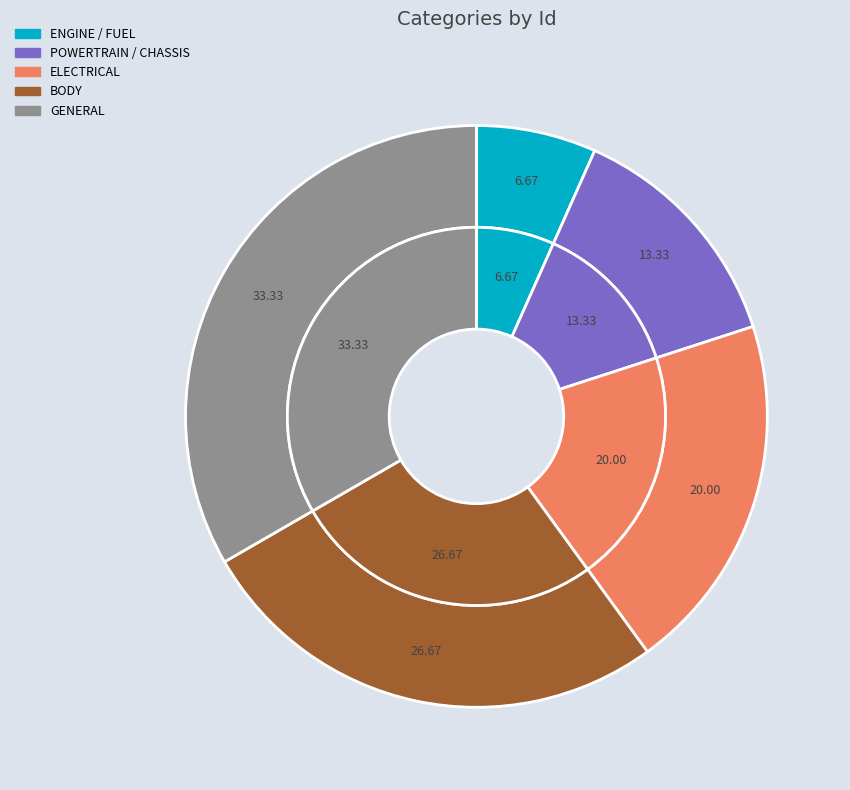

To the nearest percent, what is the difference between the largest and smallest slice percentages?

27%